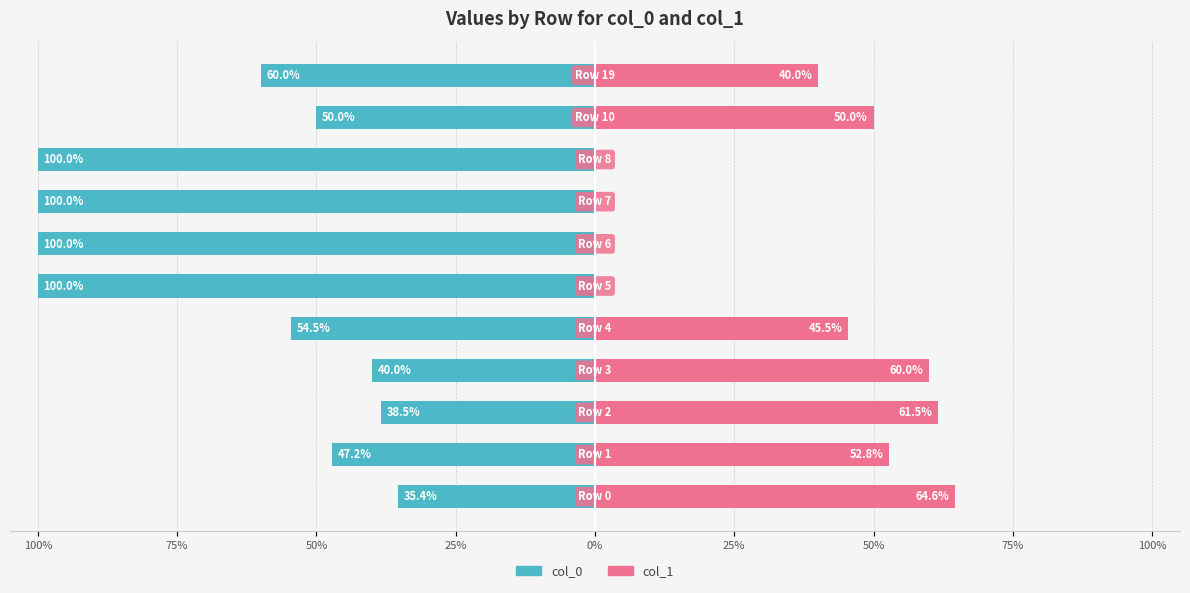

How many values in the col_0 series are below -54?

6